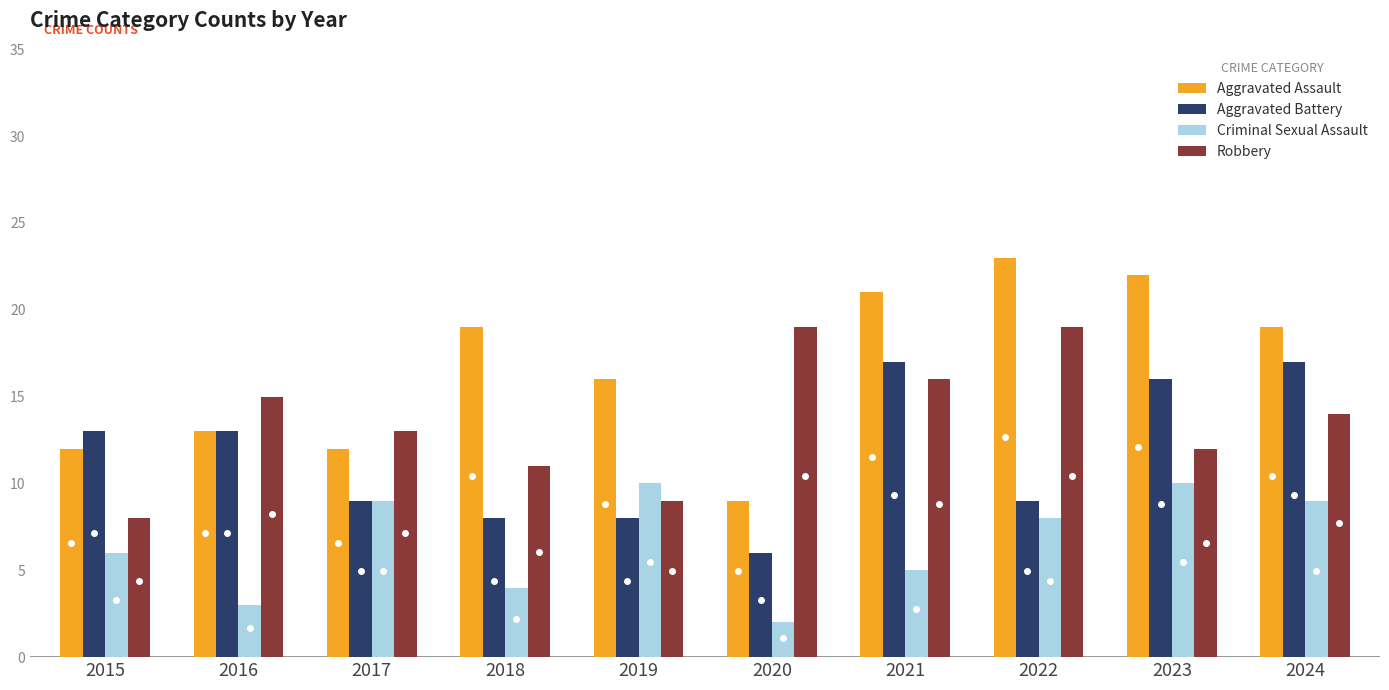

What is the value of the Criminal Sexual Assault bar at the 2nd from the left?

3